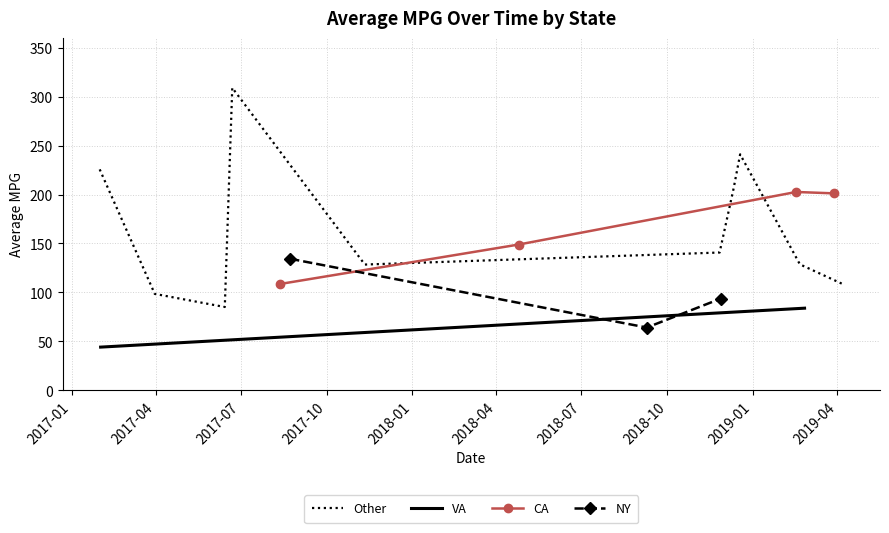

What is the sum of all values?

2752.4